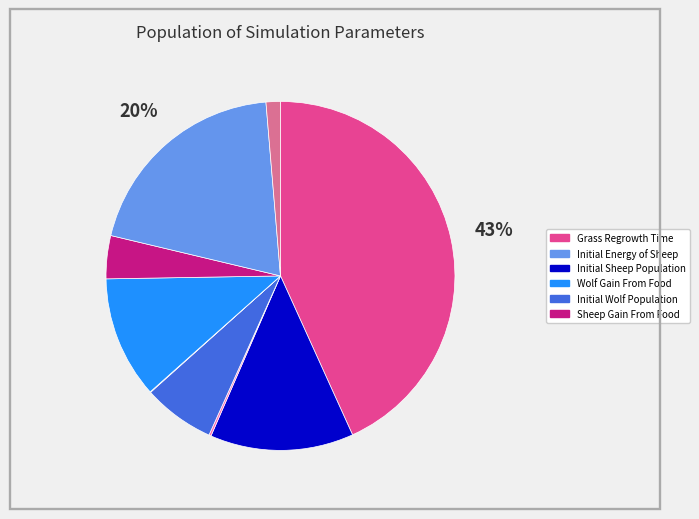

To the nearest percent, what is the difference between the largest and smallest slice percentages?

43%